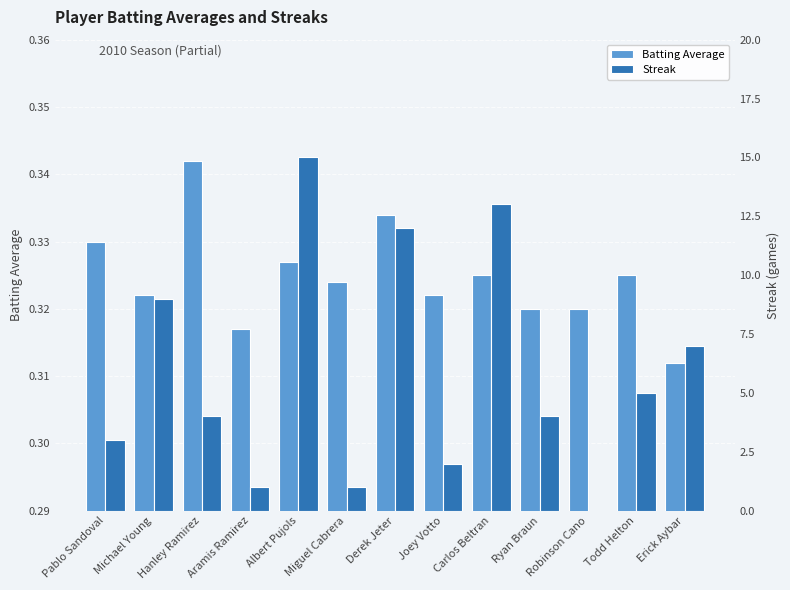

How many categories are shown in the chart?

13